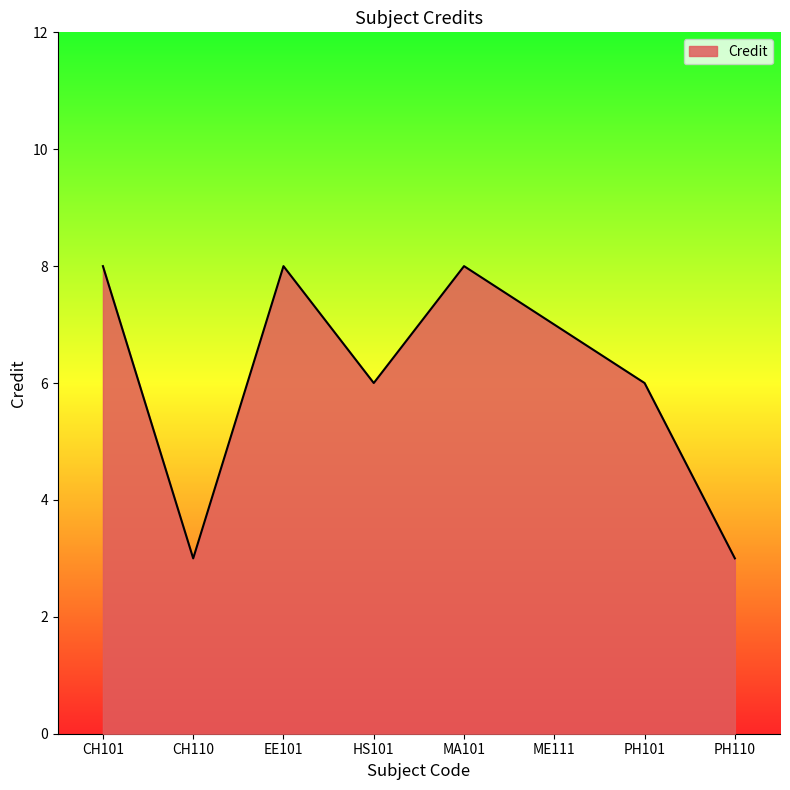

True or false: the data has more than 0 interior local peaks.

True